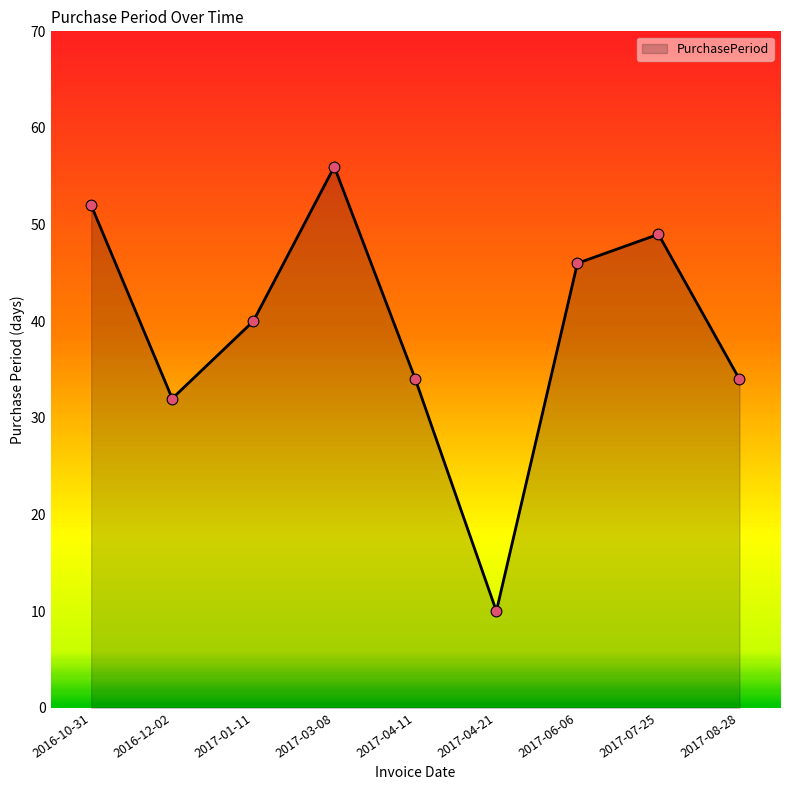

Which has a higher value, 2016-10-31 or 2016-12-02?

2016-10-31